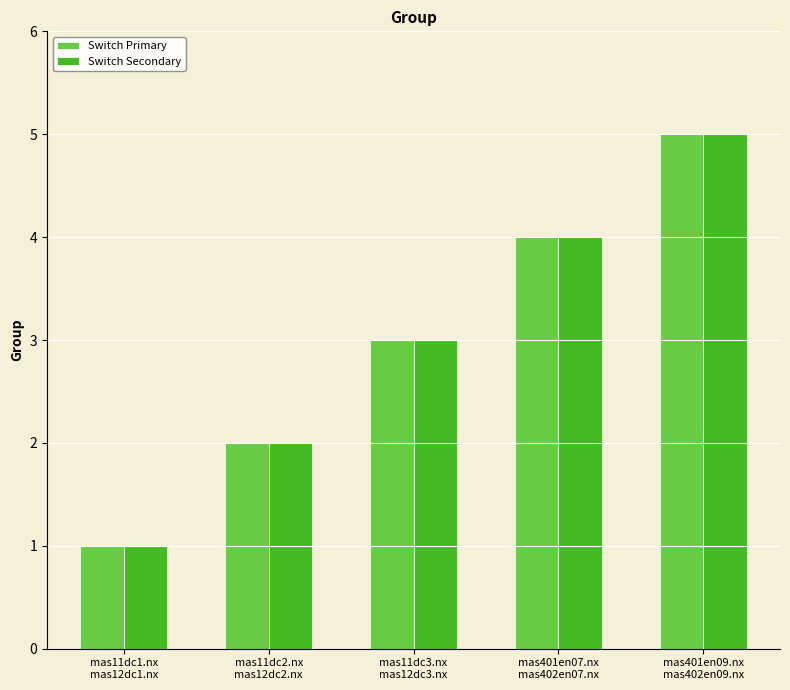

What position from the right is mas401en07.nx
mas402en07.nx?

2